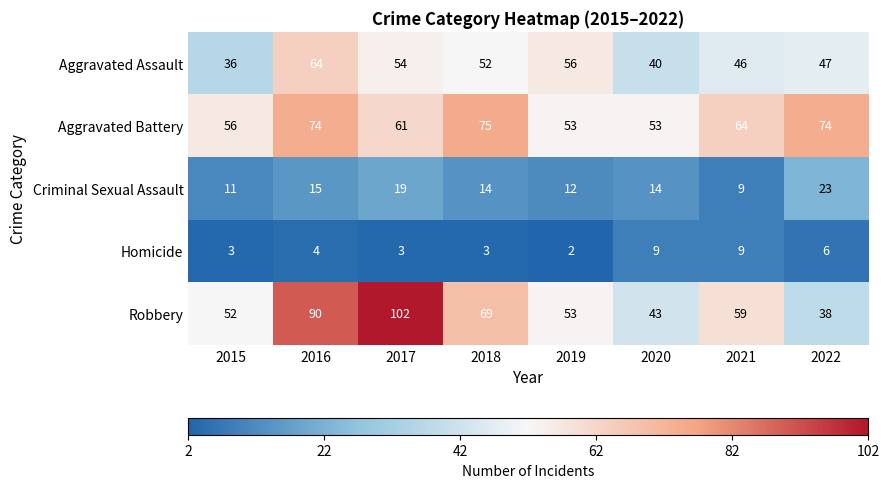

What value does the Homicide series have at 2016?

4